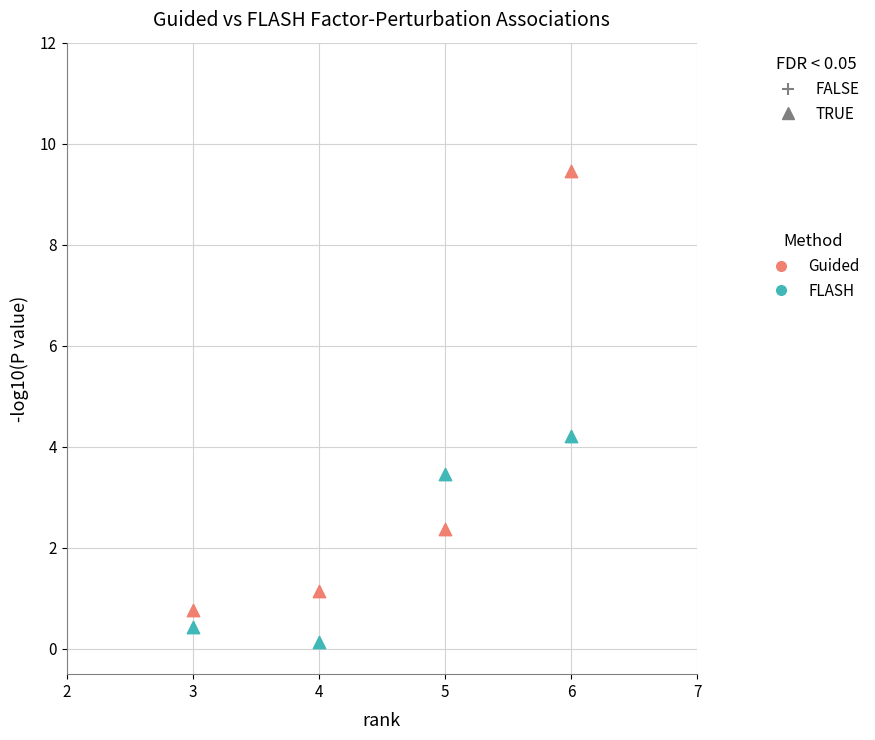

Across all series, what Y value is closest to 4?

4.2